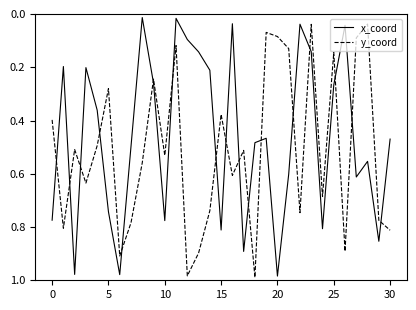

Which series has the largest total across all categories?

y_coord